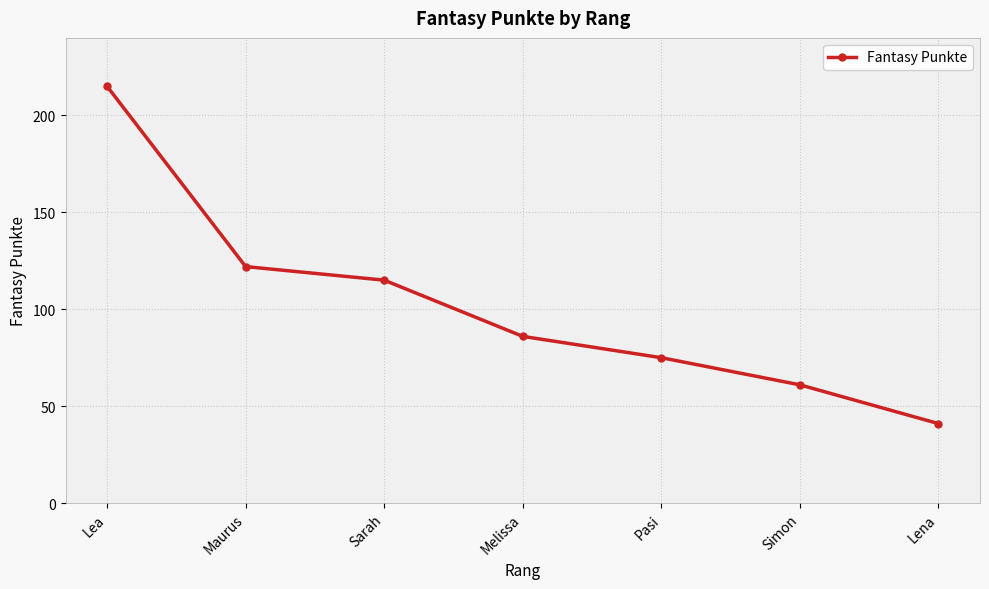

What is the value of the 3rd point from the left?

115